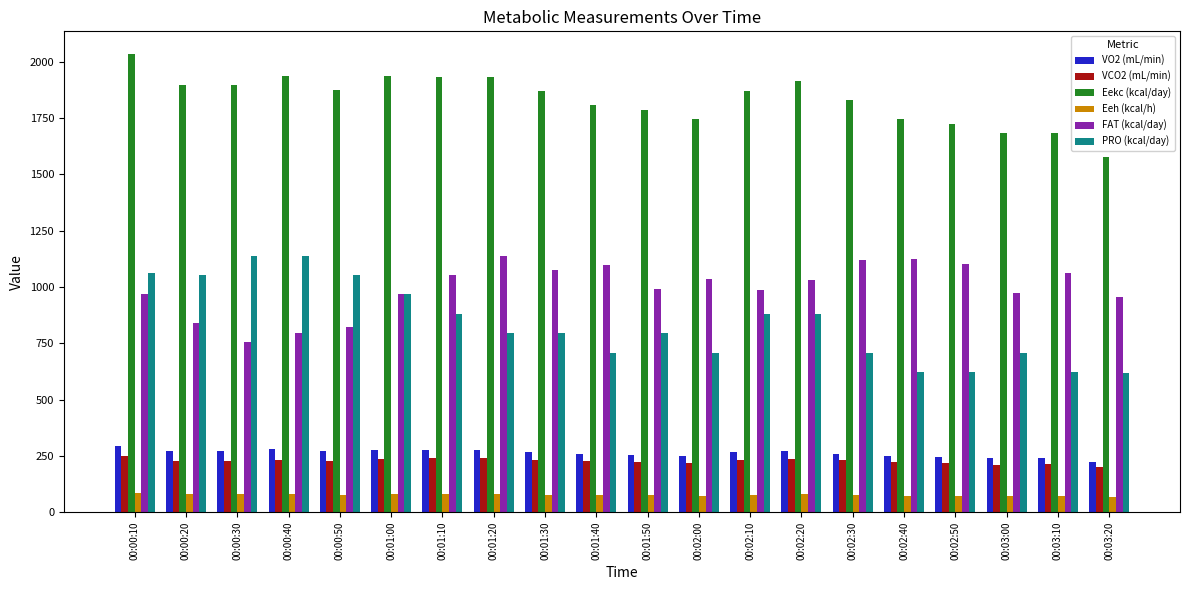

The value of VCO2 (mL/min) at 00:01:30 is 359.7. True or false?

False